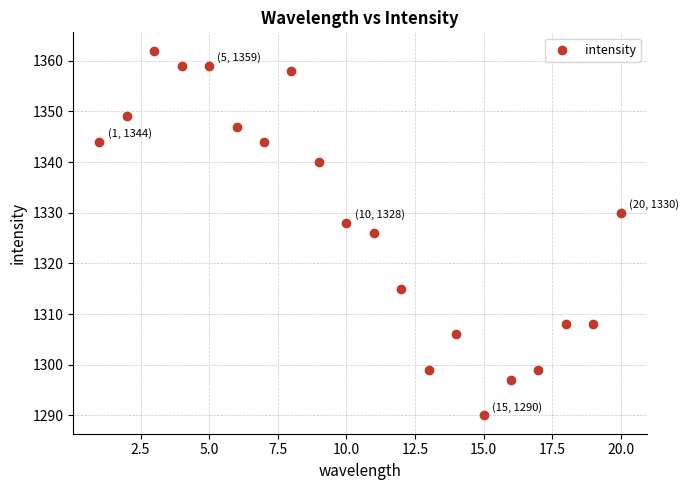

What is the range of X values (max minus min)?

19